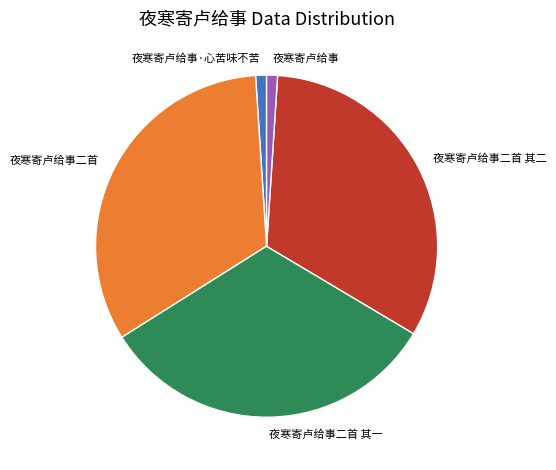

Is the sum of 夜寒寄卢给事·心苦味不苦 and 夜寒寄卢给事 greater than half?

No